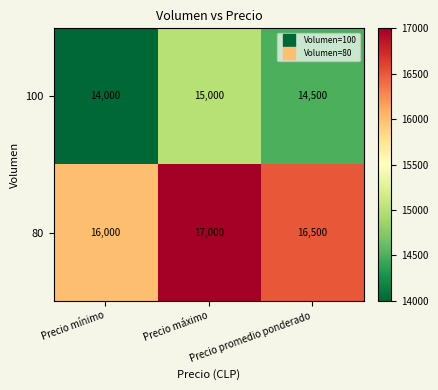

Which category has the lowest value in the 100 series?

Precio mínimo